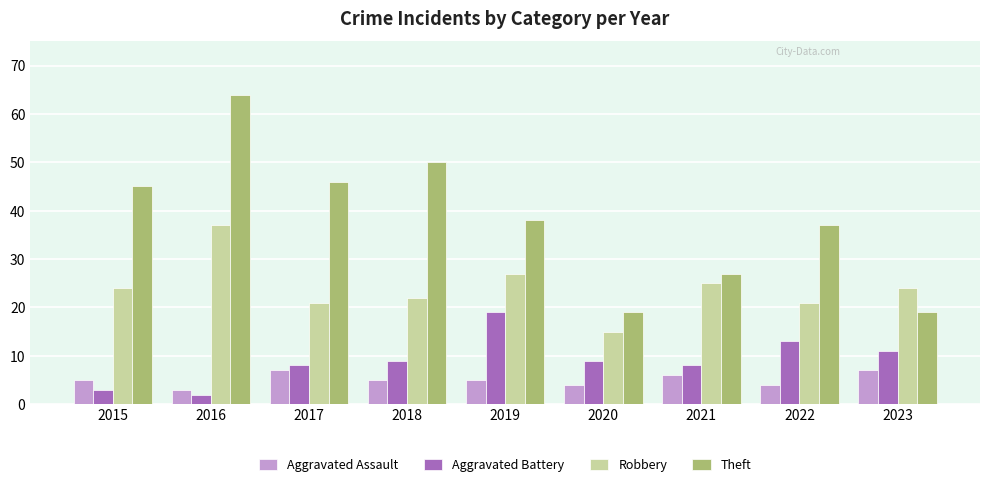

The value of Robbery at 2018 is 33. True or false?

False